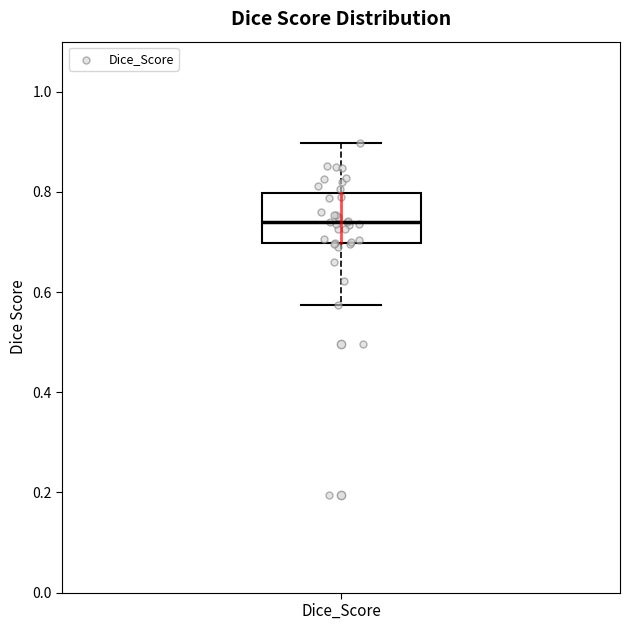

Read this box plot against the y-axis: the position of the median line, the range covered by the box, and the ends of both whiskers. The values are not printed on the chart, so give them approximately, as read against the axis.

median 0.74, box 0.70 to 0.80, whiskers 0.58 to 0.90